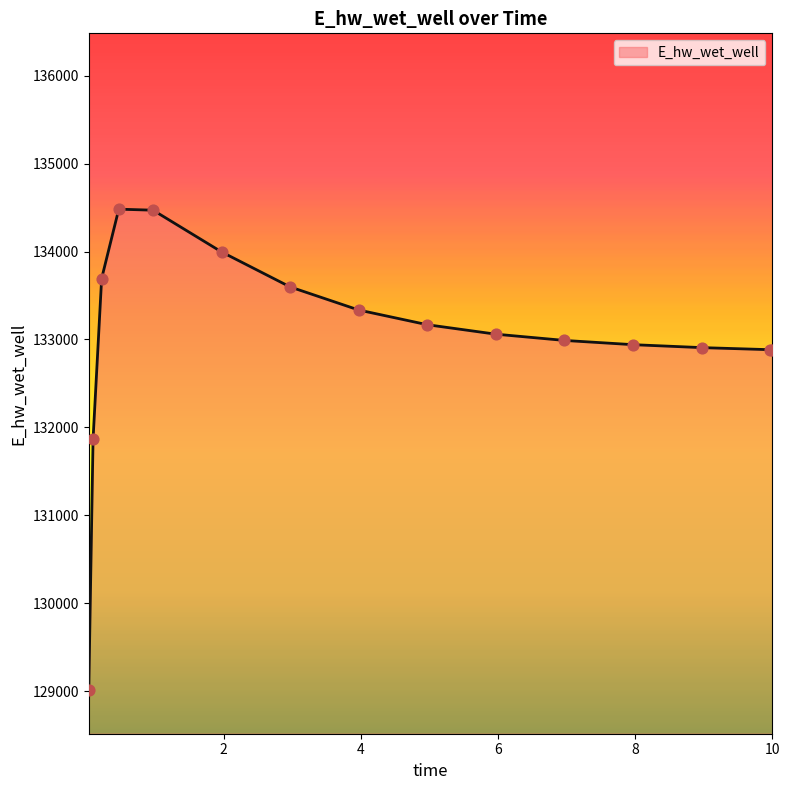

What is the greatest value displayed?

134482.0